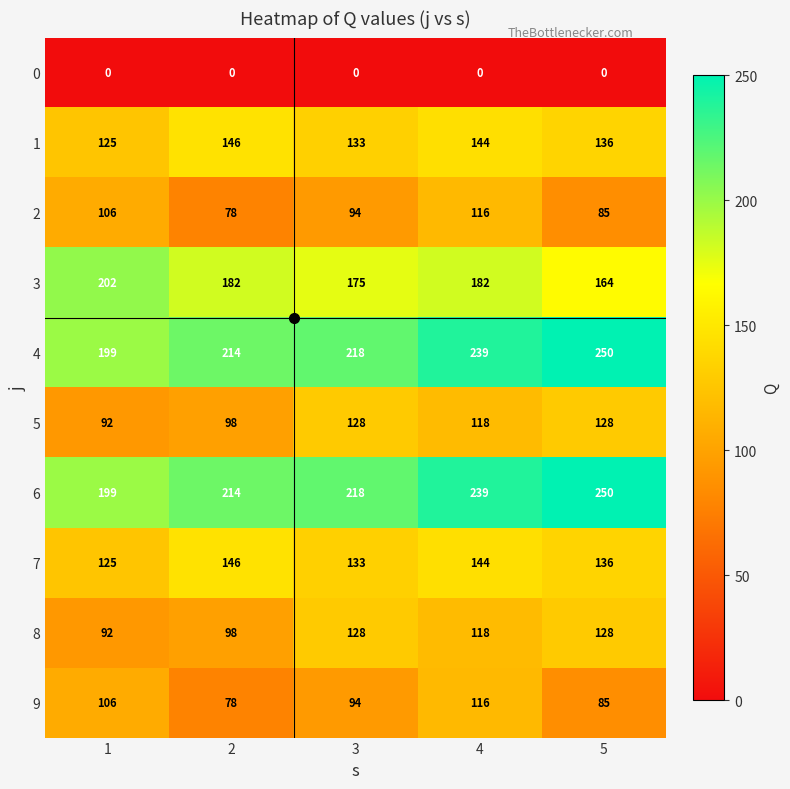

The 5 series shows 92 at 1. True or false?

True